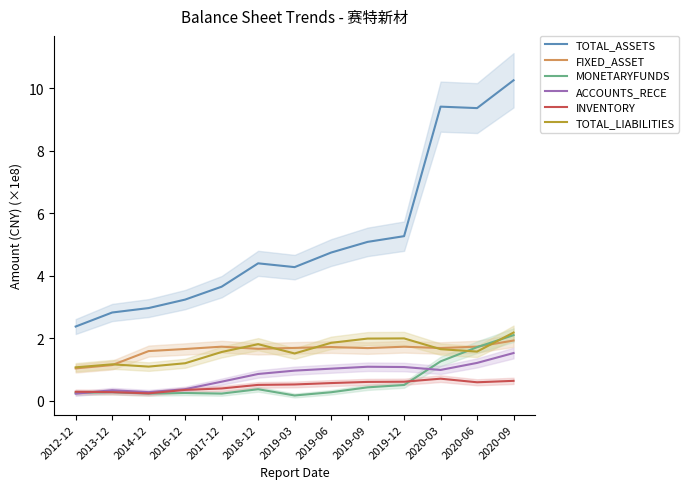

Count the number of data series in this chart.

6